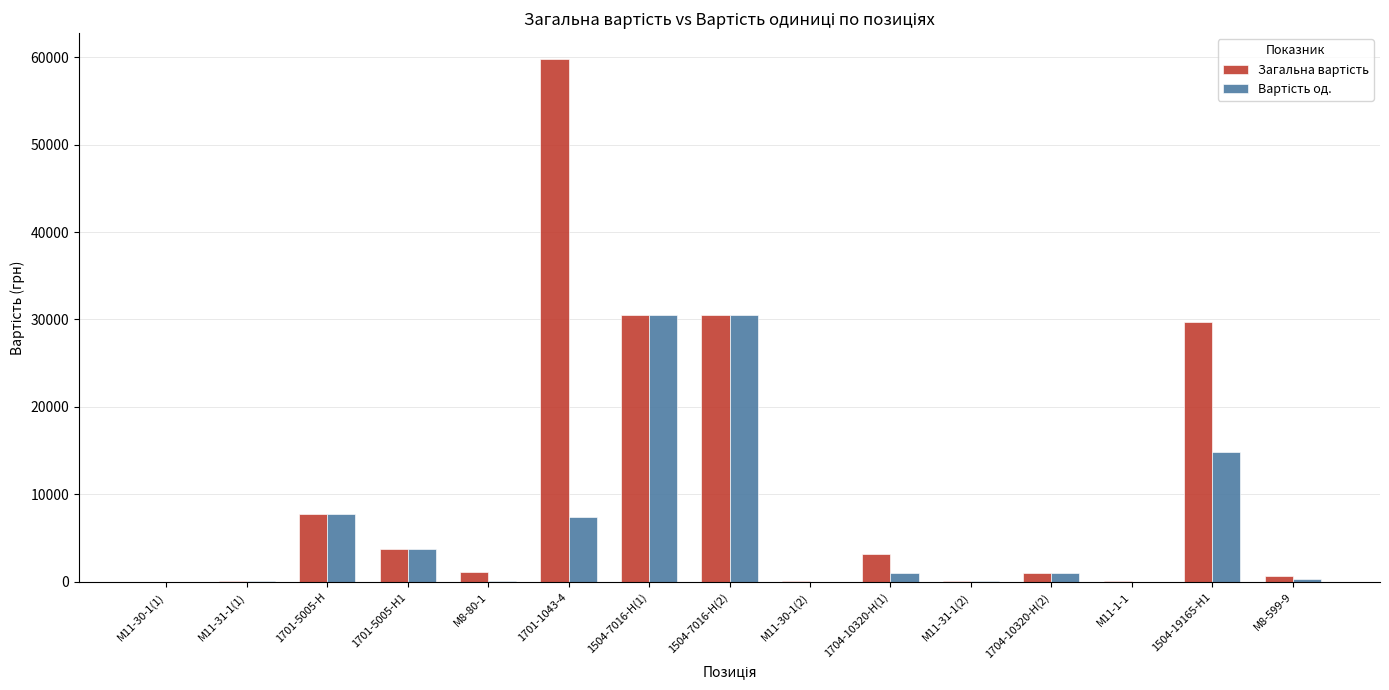

Which category has the highest value across all series?

1701-1043-4